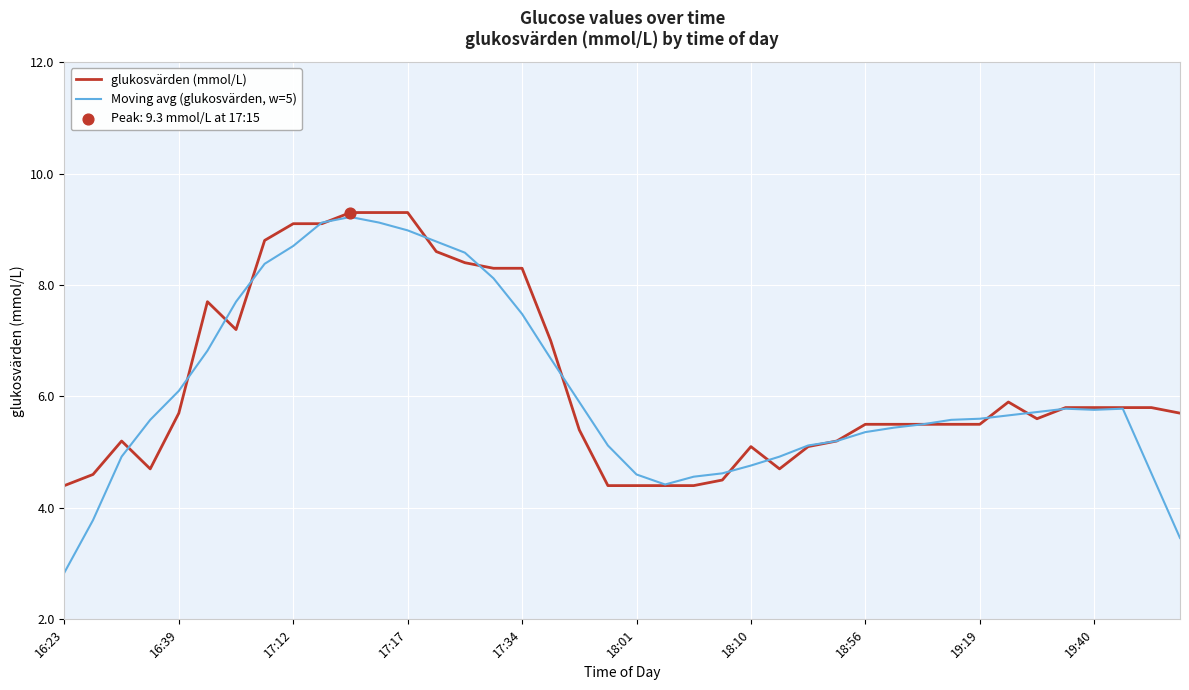

At how many categories does at least one series exceed 3?

40